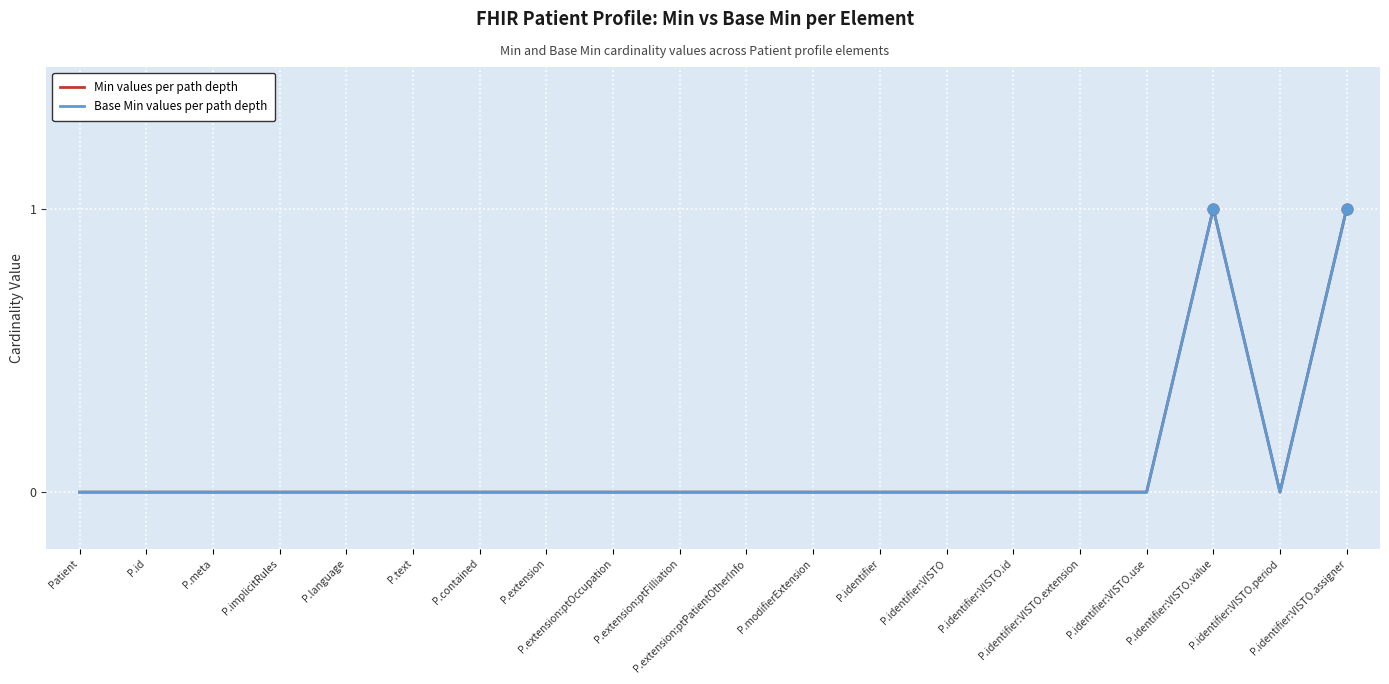

Is this an area chart (filled region under the line)?

No